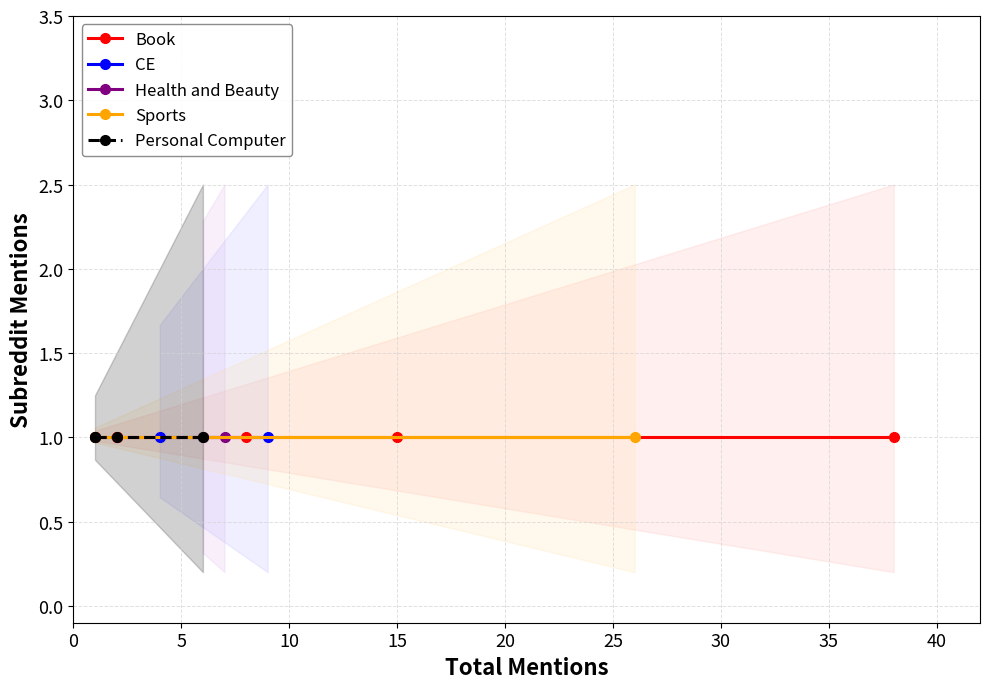

How many data points in total_mentions are above 8?

5